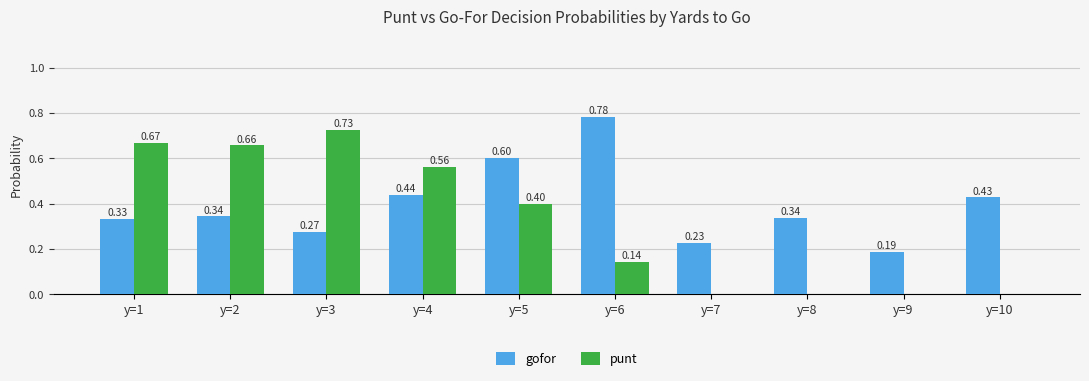

The value of gofor at y=7 is 0.1. True or false?

False